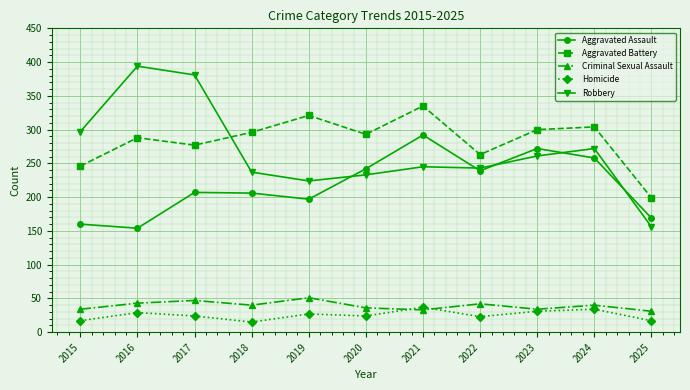

Where does the Criminal Sexual Assault series first go above 40?

2016